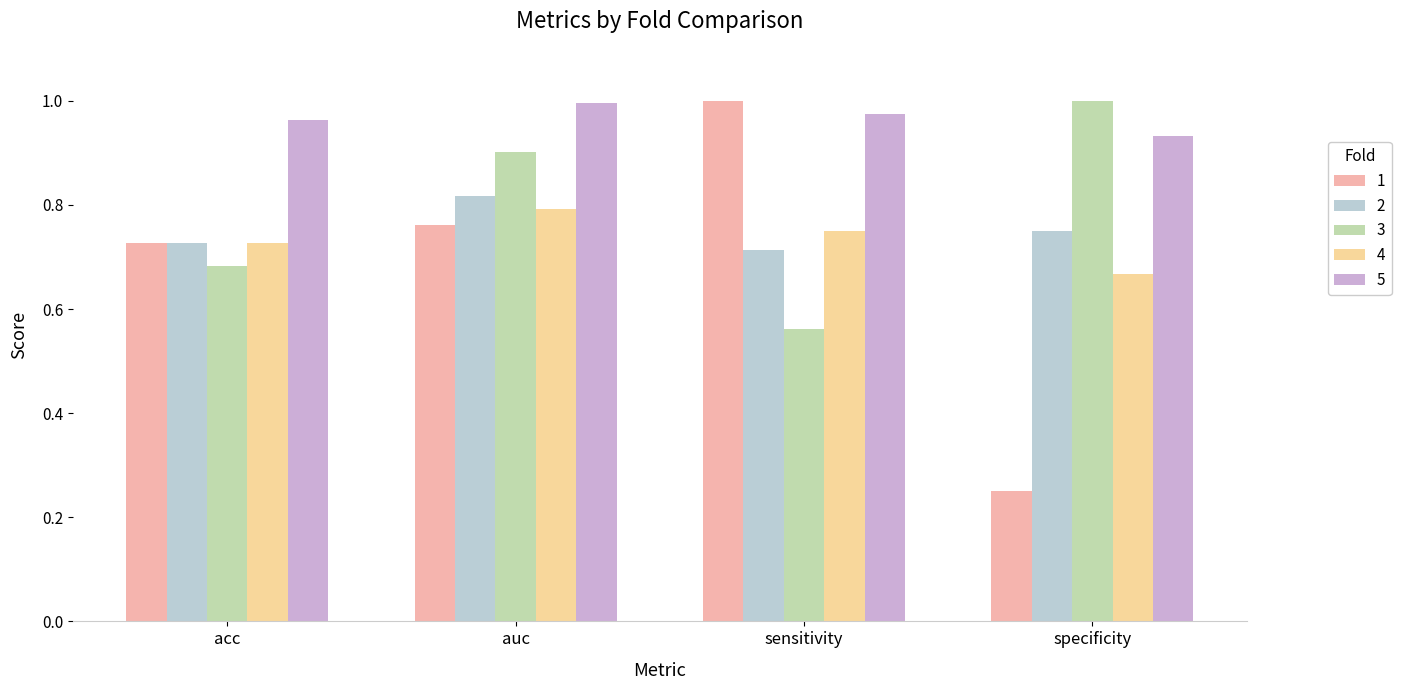

Is the value of 3 at sensitivity greater than the value of 2 at auc?

No